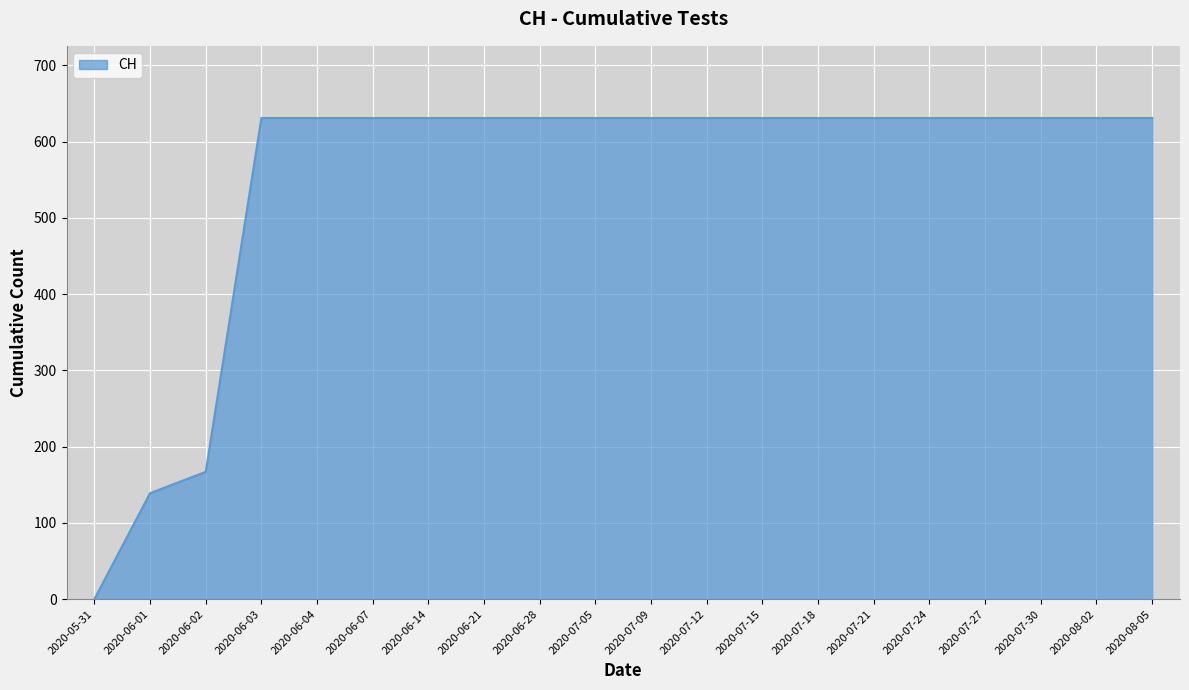

What is the maximum value shown in the chart?

631